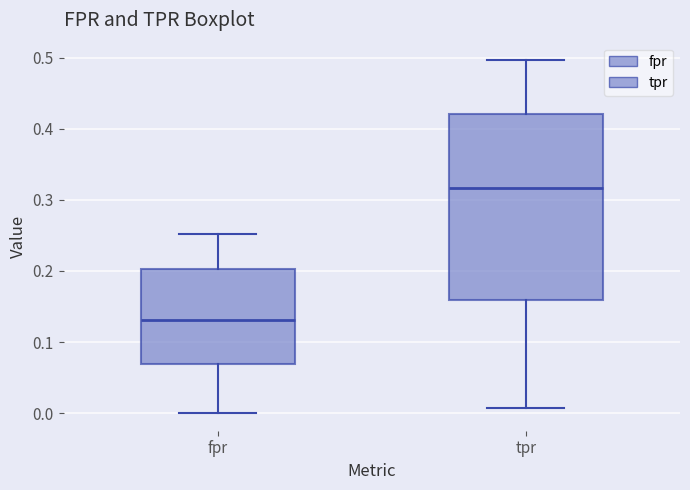

Reading left to right, transcribe this box plot: for each box, give where its median line is, the range the box spans, and where its two whiskers end, as read against the y-axis. The values are not printed on the chart, so give them approximately, as read against the axis.

fpr: median 0.13, box 0.07 to 0.20, whiskers 0.00 to 0.25
tpr: median 0.32, box 0.16 to 0.42, whiskers 0.01 to 0.50